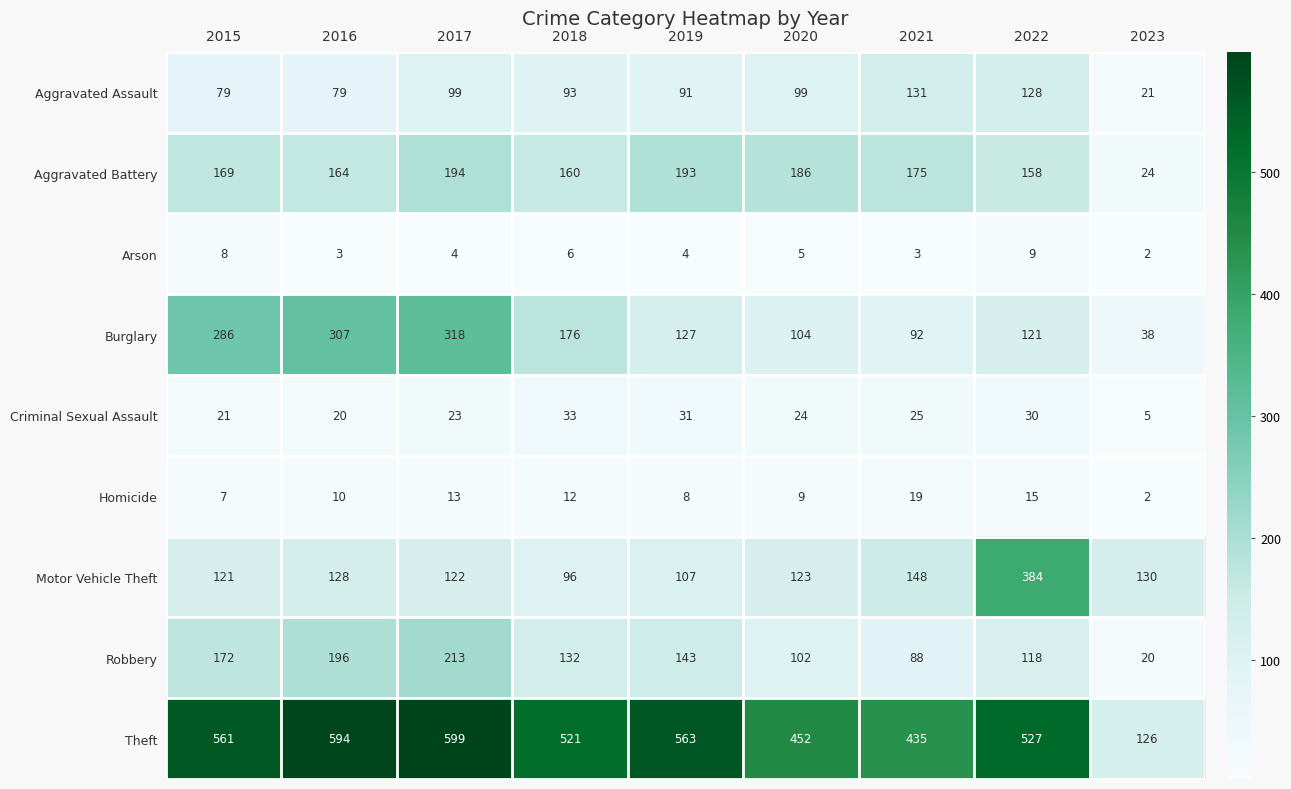

Is it true that Robbery equals 110 at 2016?

False